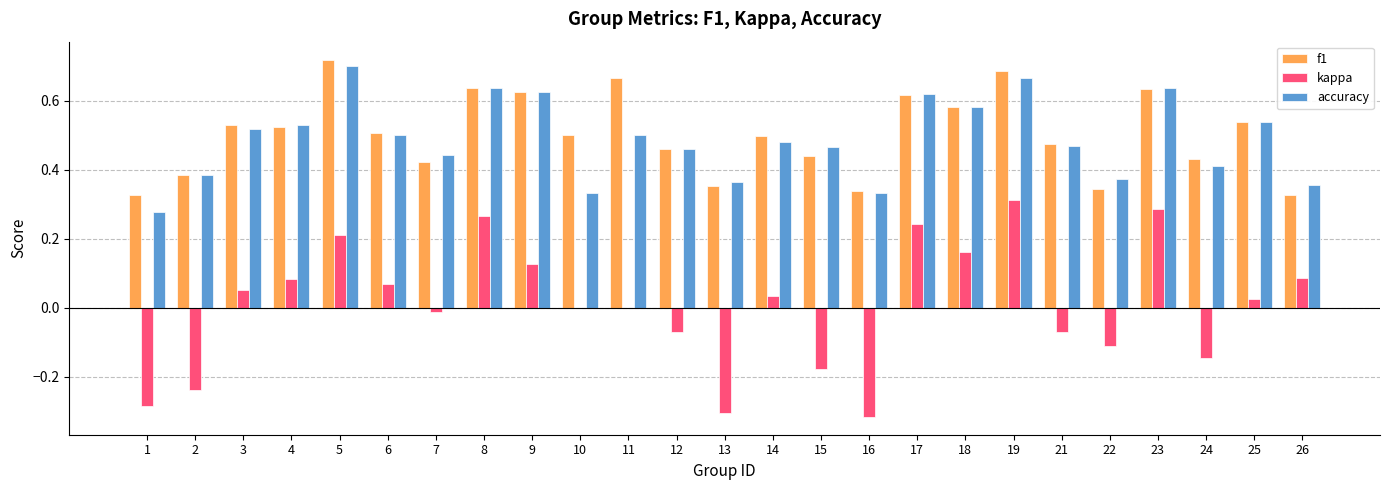

Is the value of kappa at 11 greater than the value of accuracy at 10?

No